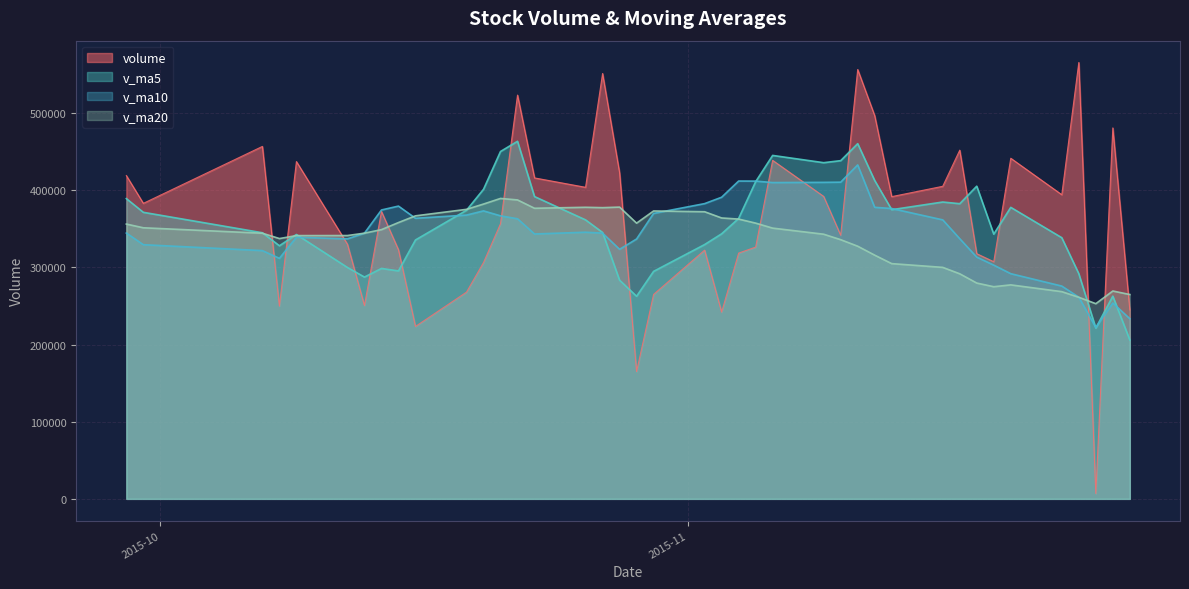

At which label is v_ma5 closest to 334803?

2015-10-16